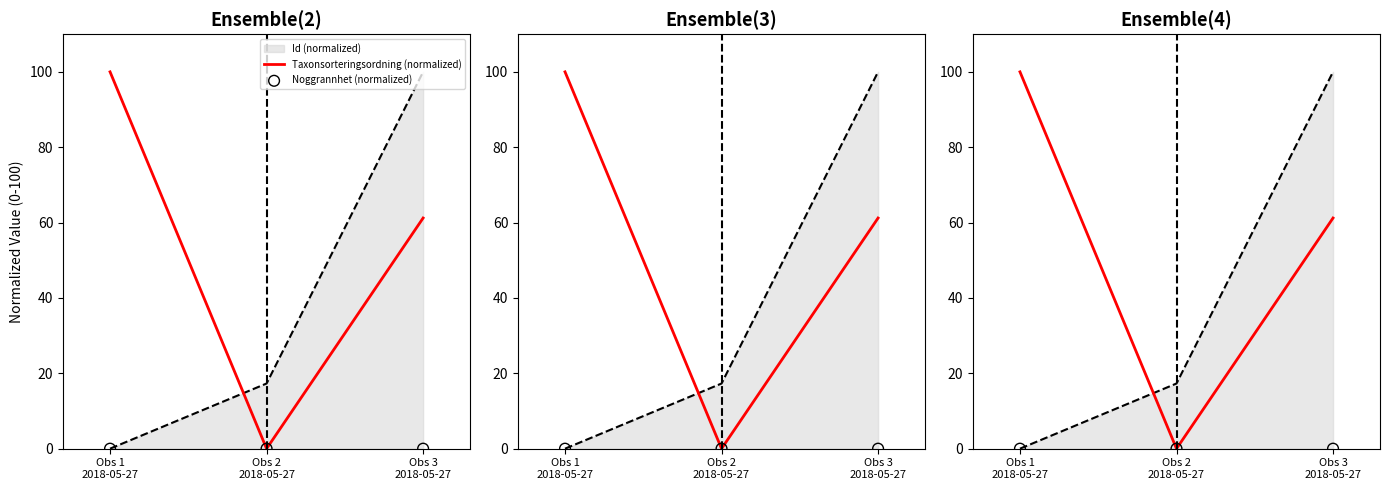

At which category is the sum across all series the highest?

Obs 1
2018-05-27